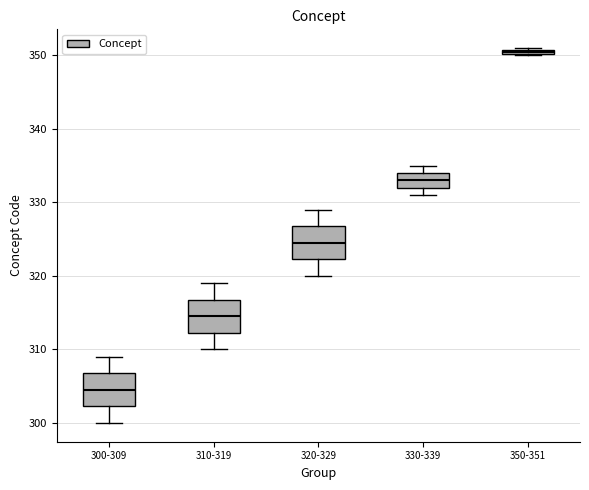

Which box's median line is the highest?

350-351